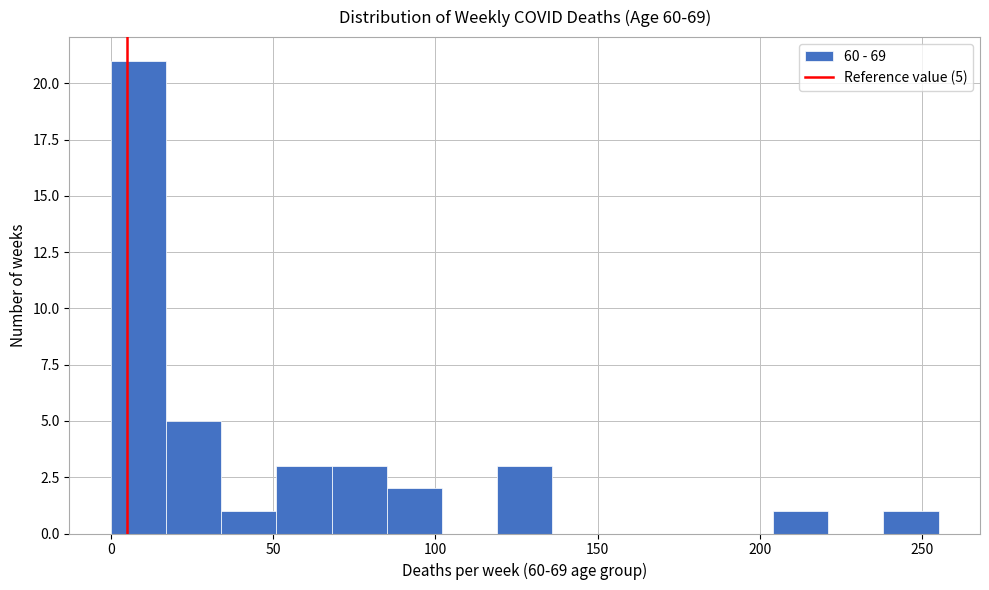

Around what value on the x-axis is the tallest bar? Give the approximate position of its centre, as read against the axis.

10